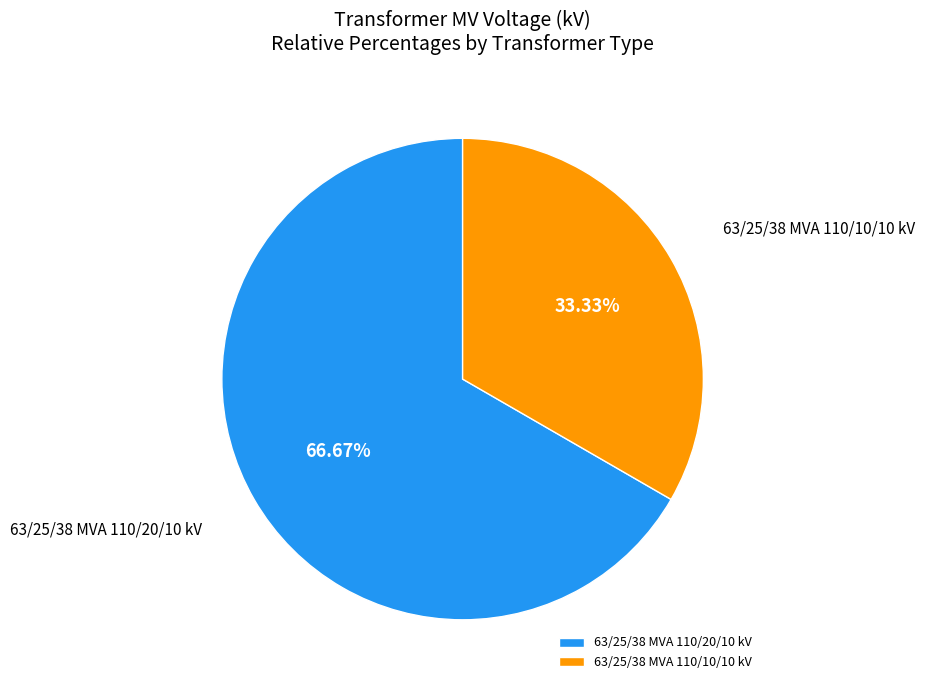

To the nearest percent, what is the difference between the largest and smallest slice percentages?

33%